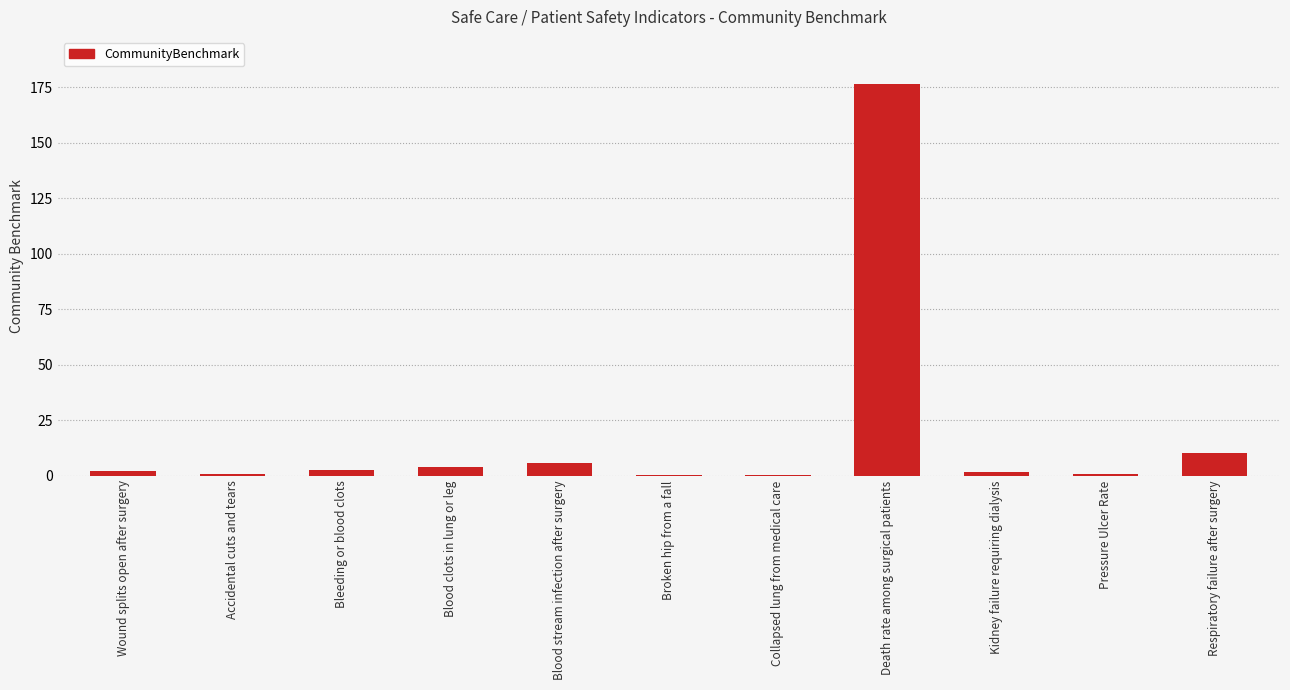

What is the change in value from Accidental cuts and tears to Pressure Ulcer Rate?

-0.2